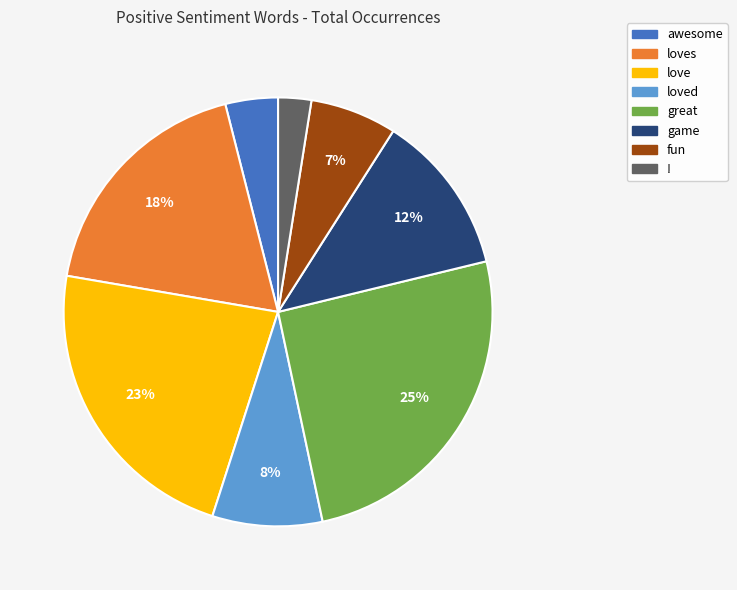

Does any single category account for the majority?

No